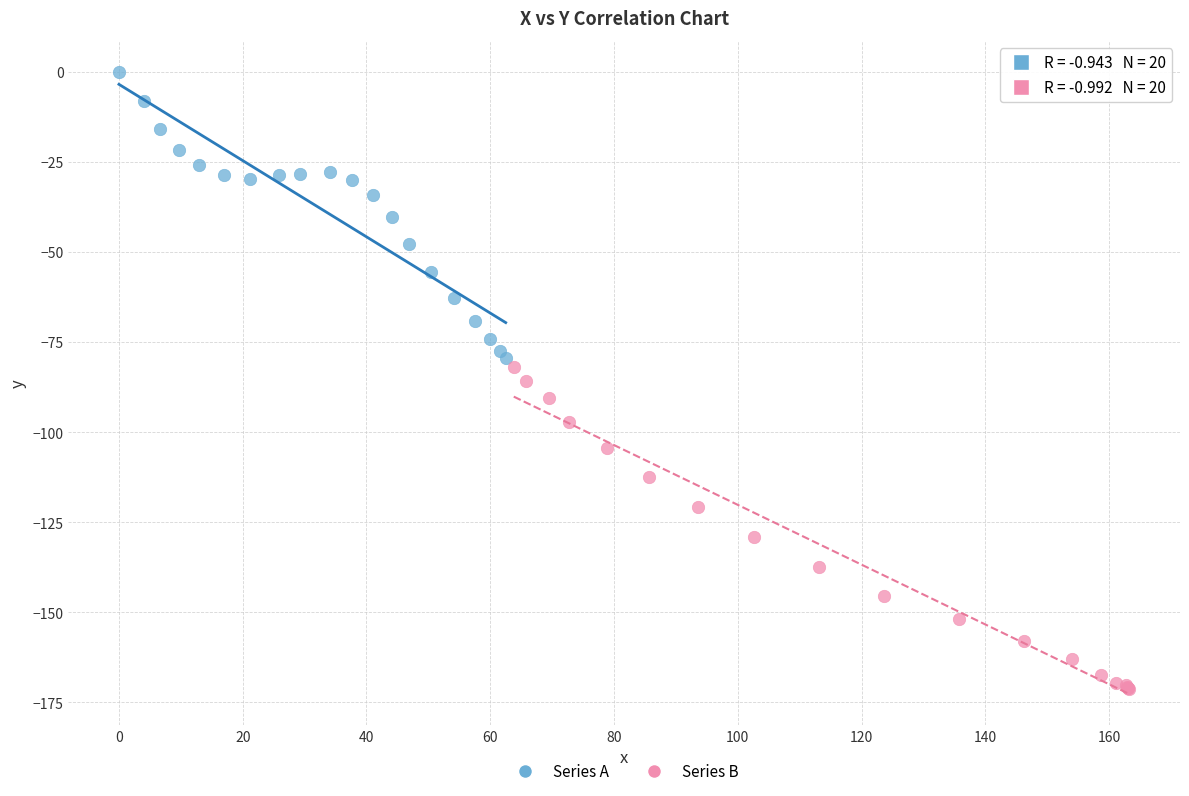

Which series reaches the minimum Y coordinate?

Series B